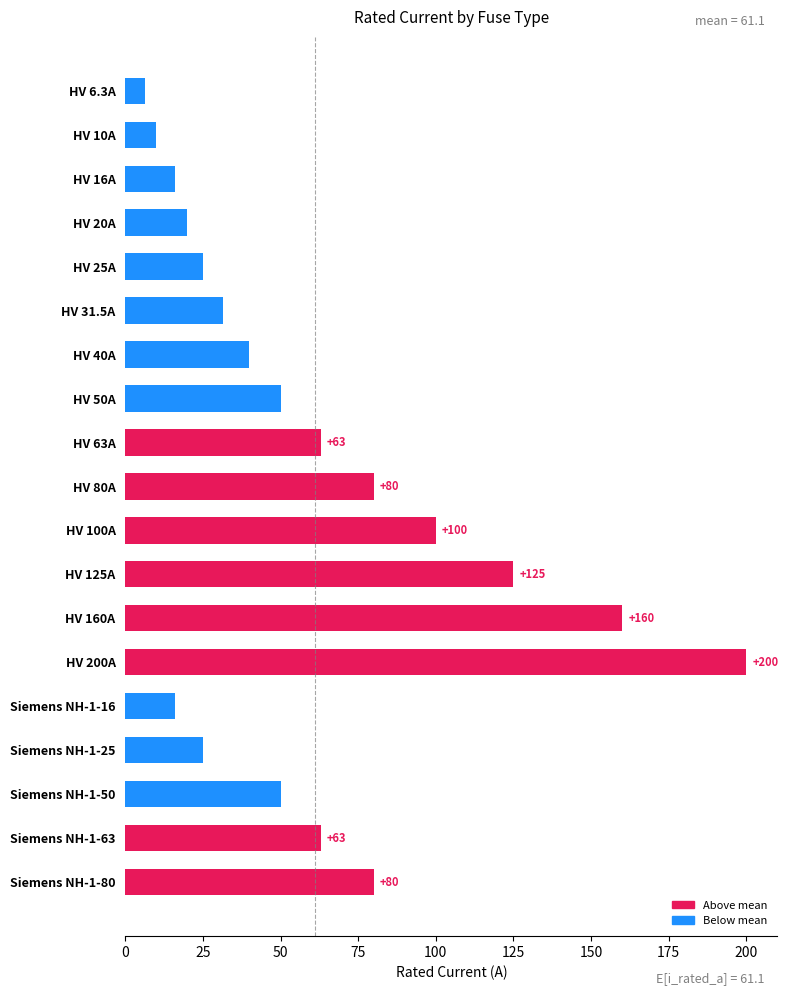

How many categories are shown in the chart?

19